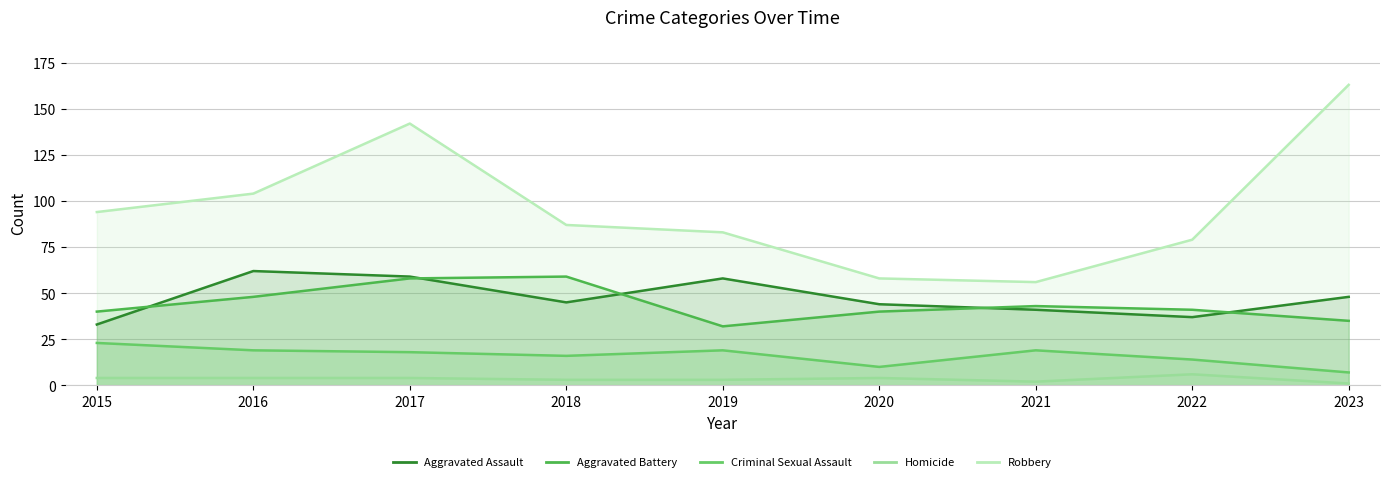

What is the minimum value shown in the chart?

1